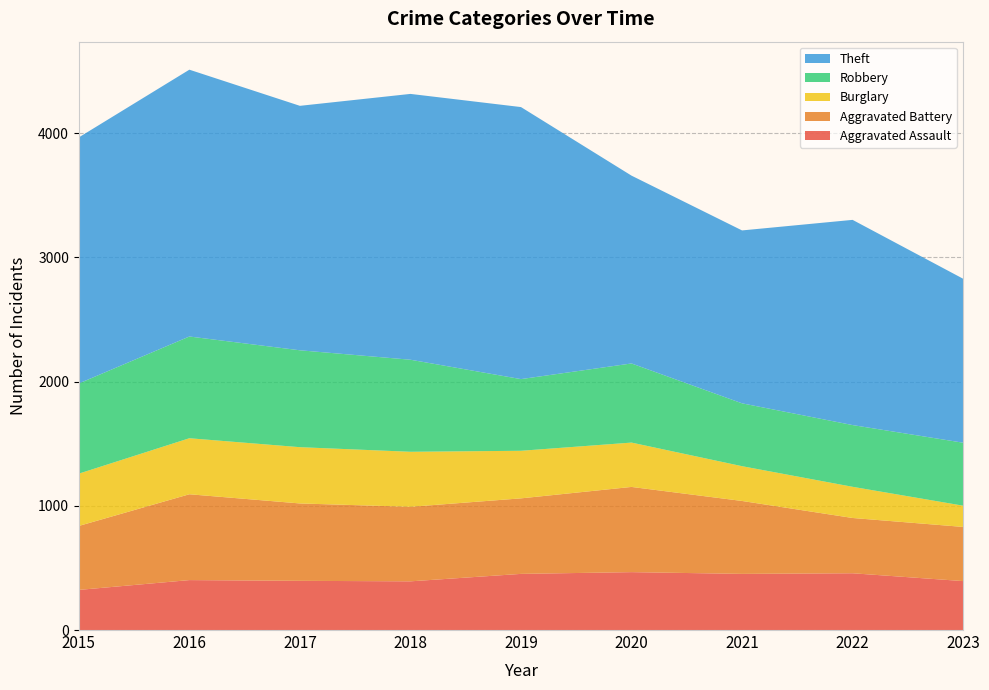

Reading right to left, extract all data points from this chart.

Aggravated Assault: 394	457	452	466	452	392	396	402	323
Aggravated Battery: 436	445	587	686	608	600	623	691	515
Burglary: 171	251	280	357	383	443	453	451	421
Robbery: 507	497	506	637	577	741	780	819	726
Theft: 1320	1652	1392	1512	2190	2140	1968	2148	1981